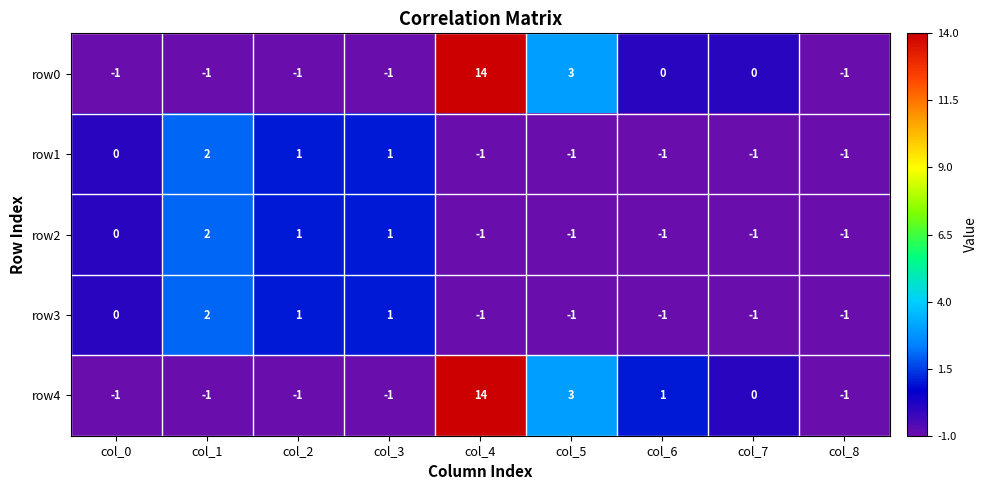

Count the number of data series in this chart.

5